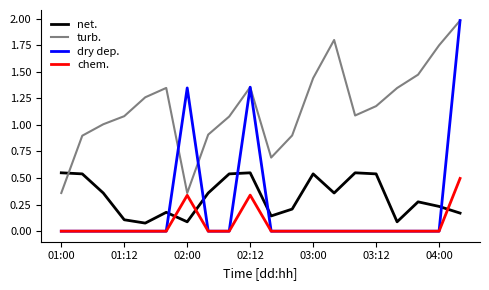

After their last crossing, which series has the higher values: net. or chem.?

chem.